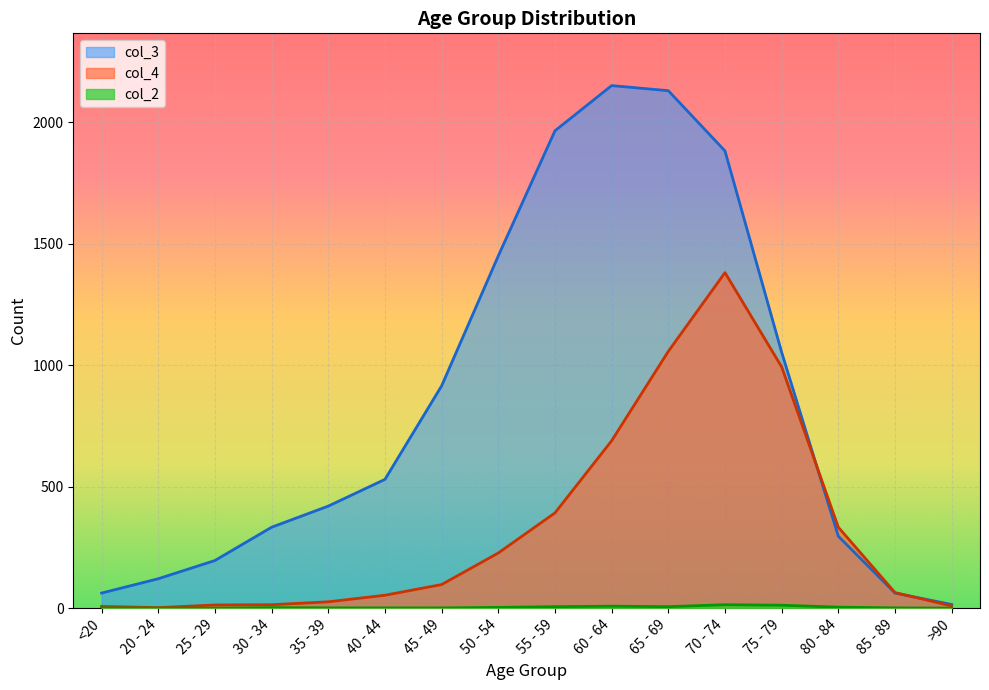

Reading left to right, transcribe all the data shown in this chart.

col_4: 7	2	13	14	26	53	97	227	392	689	1057	1381	993	333	64	9
col_3: 62	121	196	333	420	530	915	1450	1965	2151	2130	1882	1053	296	62	15
col_2: 1	0	0	2	1	1	1	3	6	8	6	14	12	4	1	0